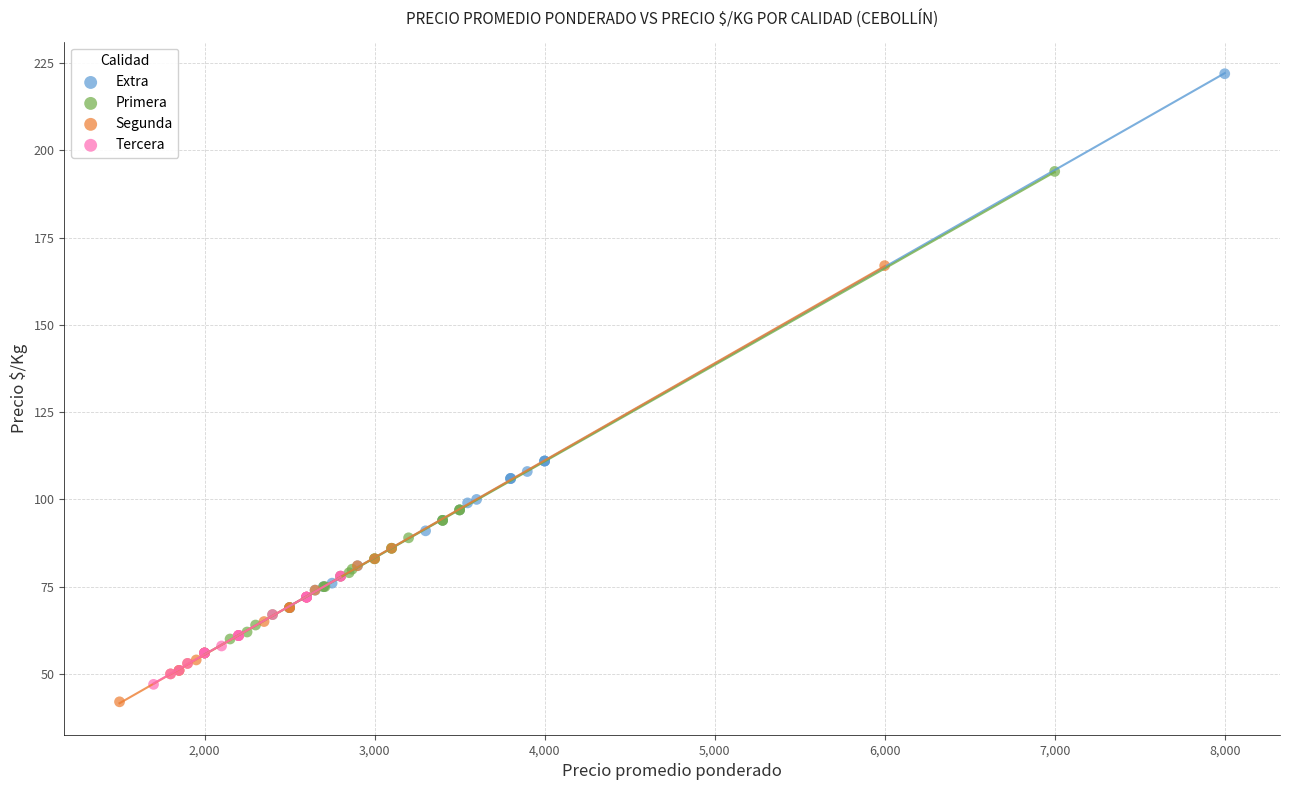

Which series reaches the maximum Y coordinate?

Extra